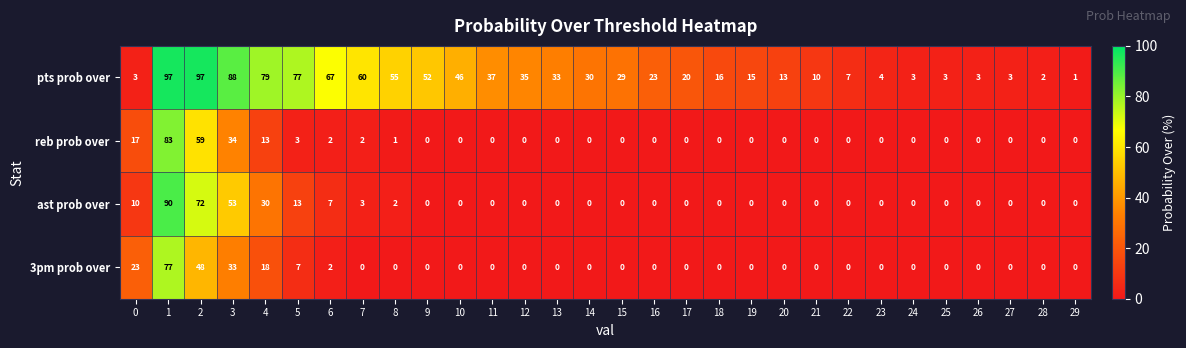

Rank the series by their maximum value, from lowest to highest.

3pm prob over, reb prob over, ast prob over, pts prob over